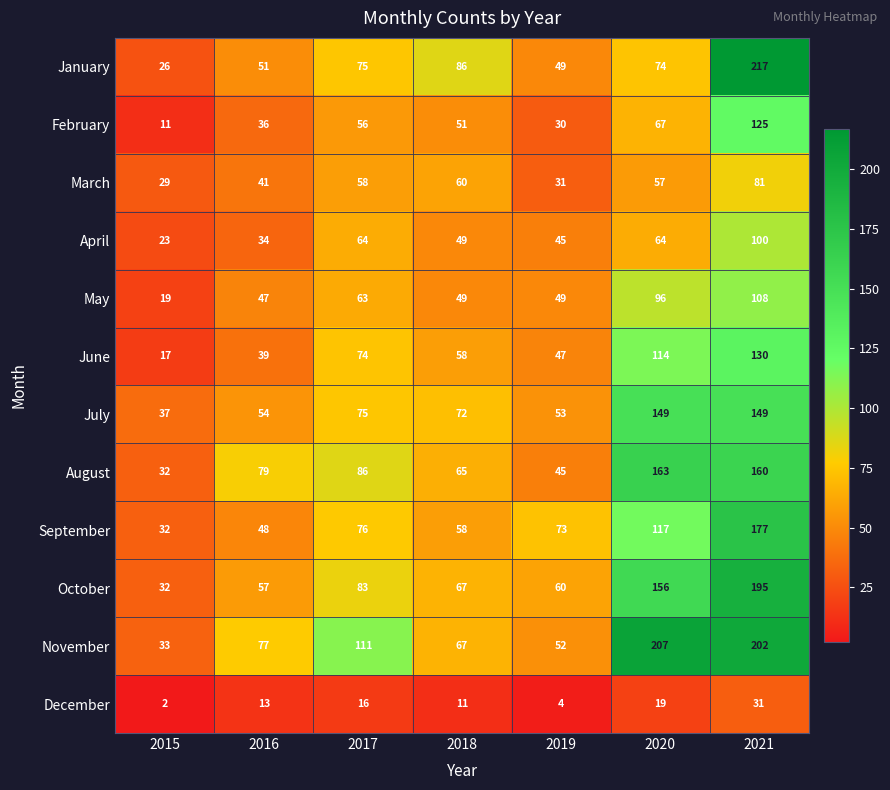

At which label does April reach its minimum?

2015